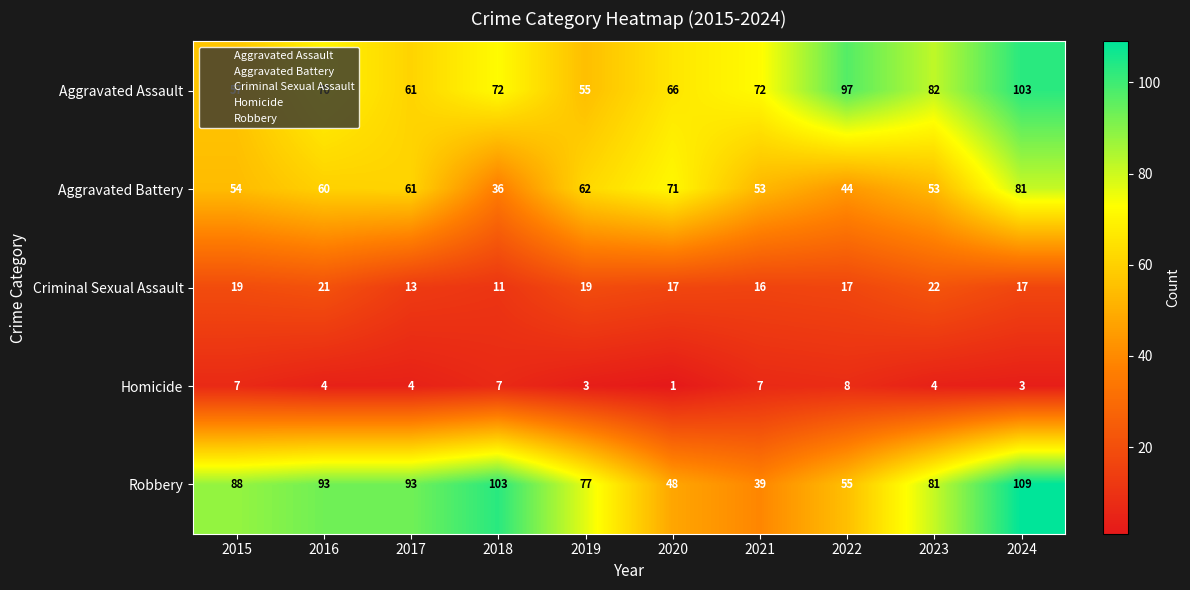

What is the sum of all Aggravated Battery values?

575